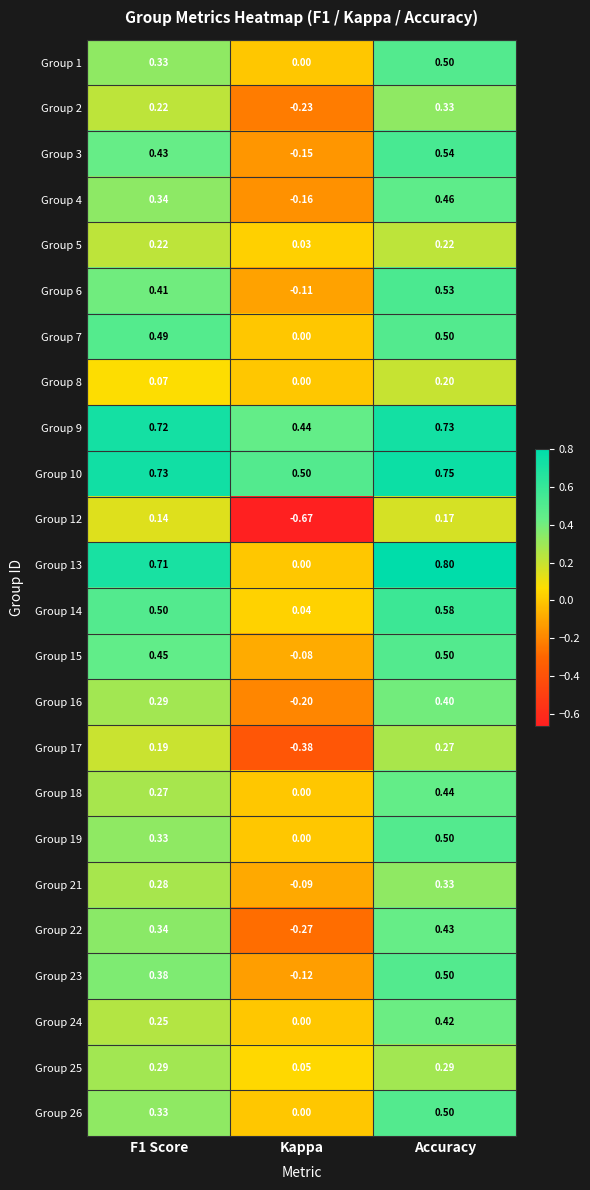

What is the total value across all series at F1 Score?

8.7